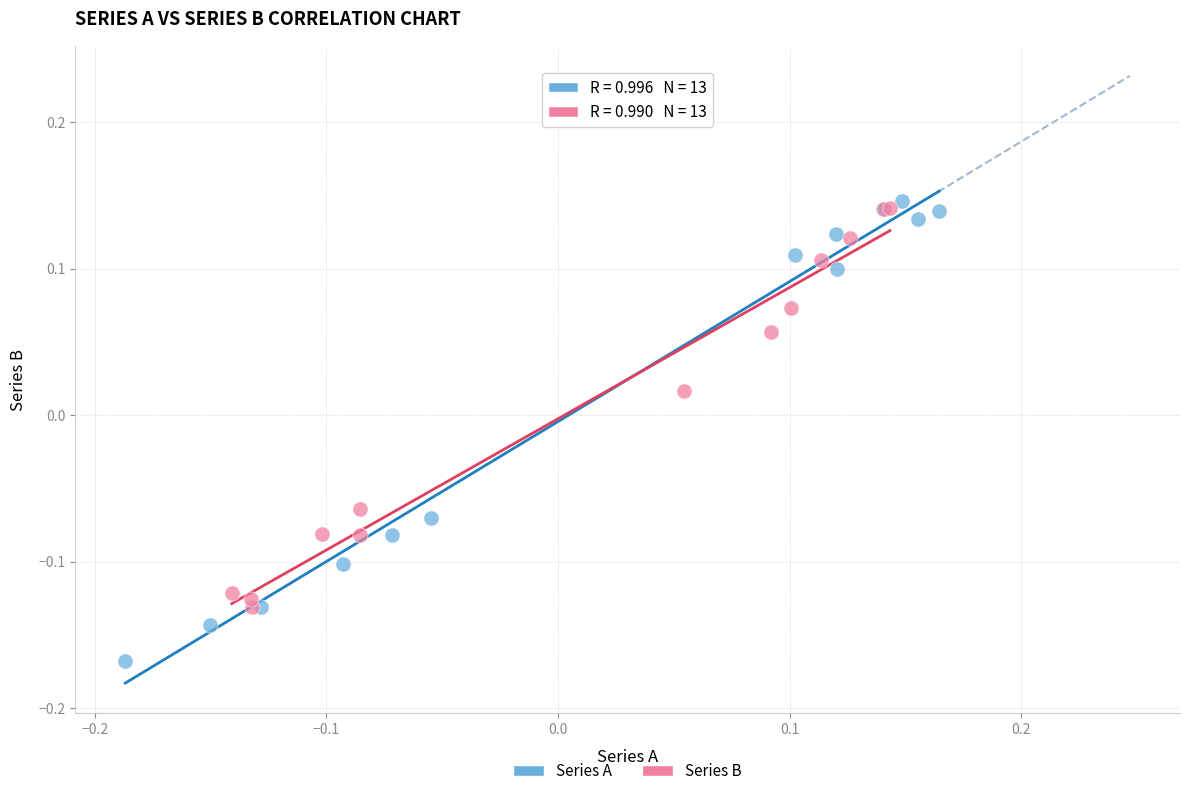

Which series reaches the minimum Y coordinate?

Series A